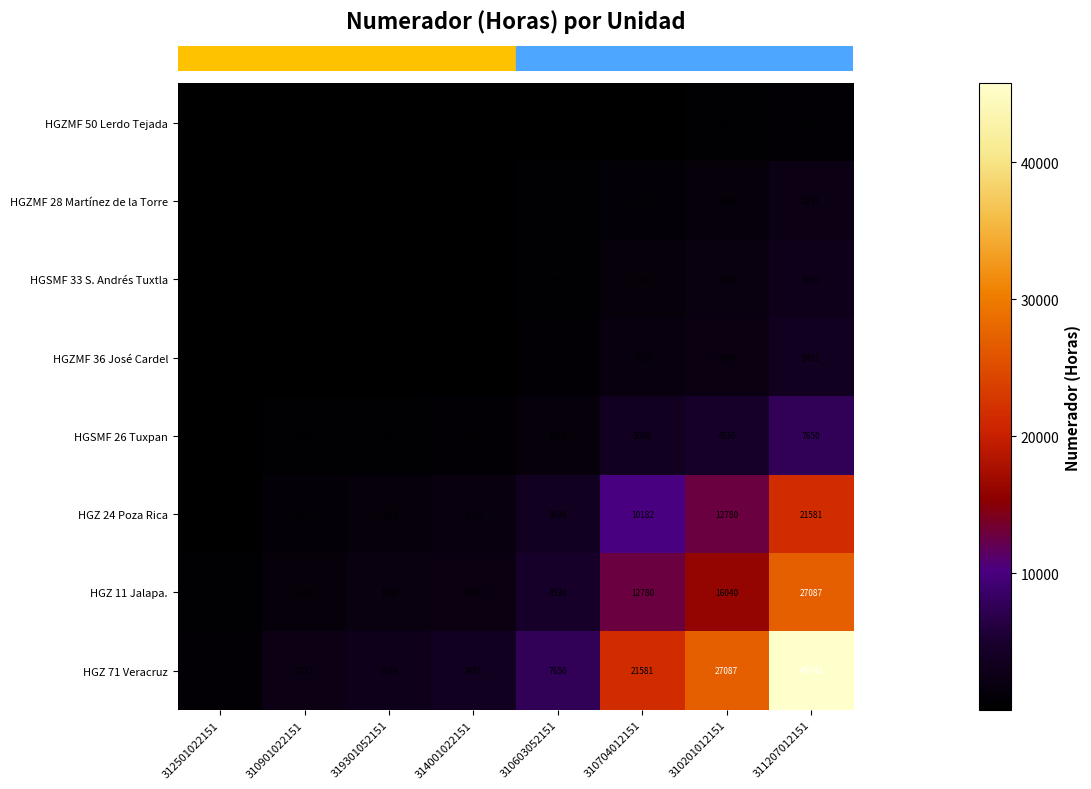

What is the sum of the HGZ 24 Poza Rica values at 310901022151 and 310704012151?

11225